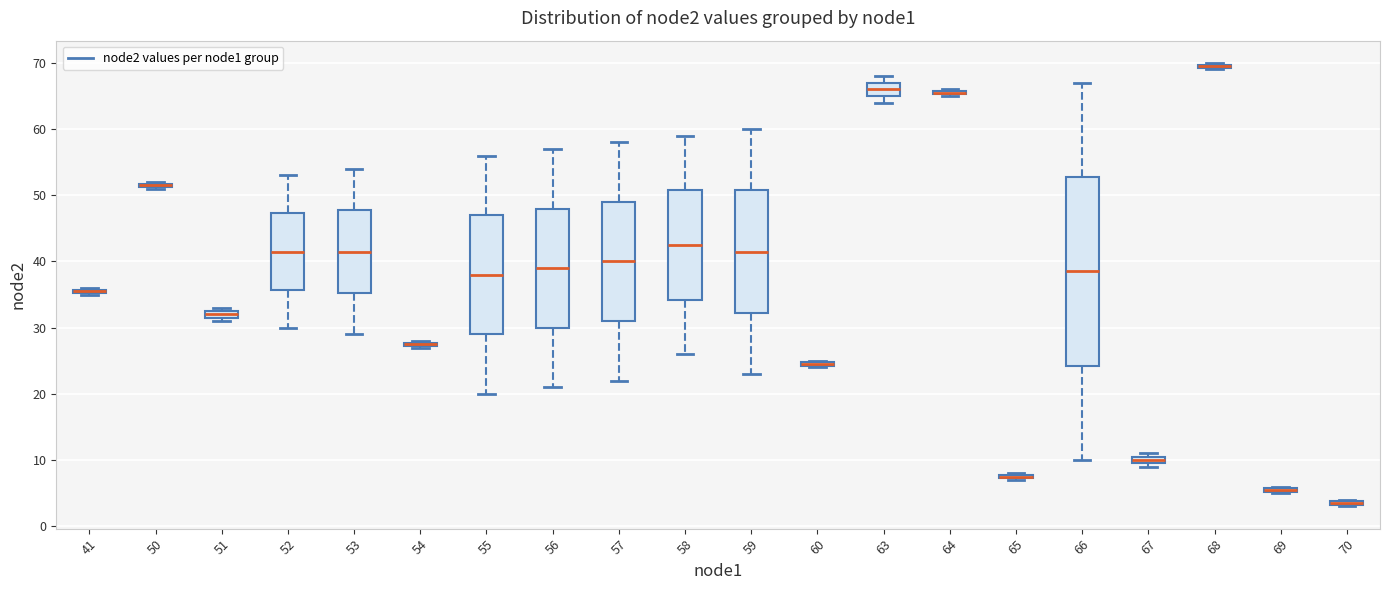

Where is the upper edge of the box at x = 68 on the y-axis? The values are not printed on the chart, so give them approximately, as read against the axis.

70